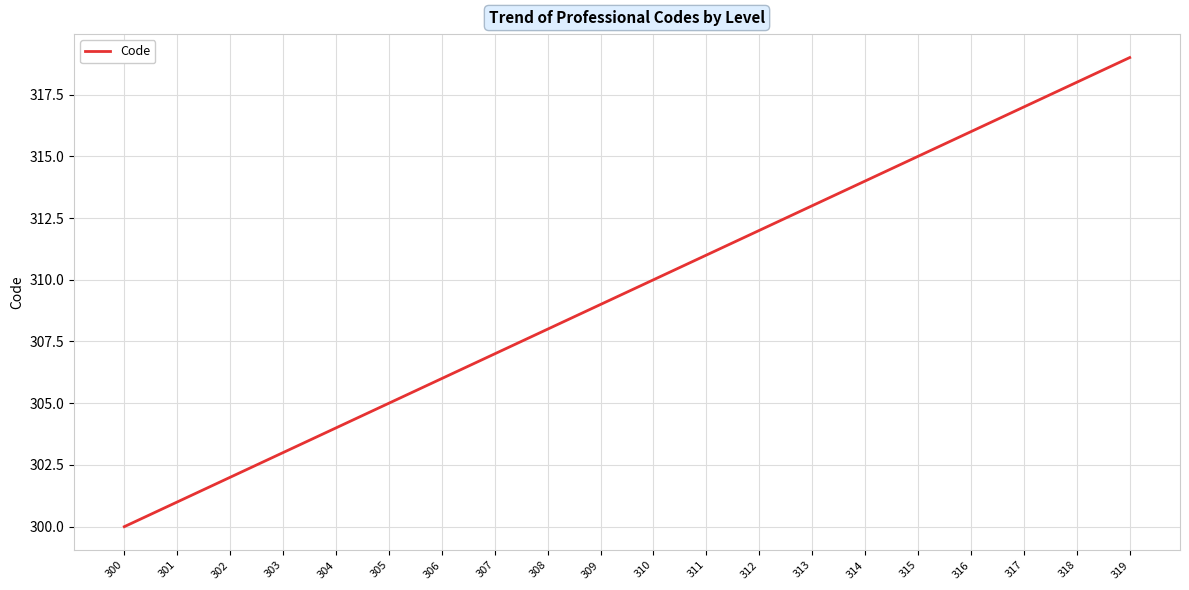

True or false: the data shows 209 at 312.

False